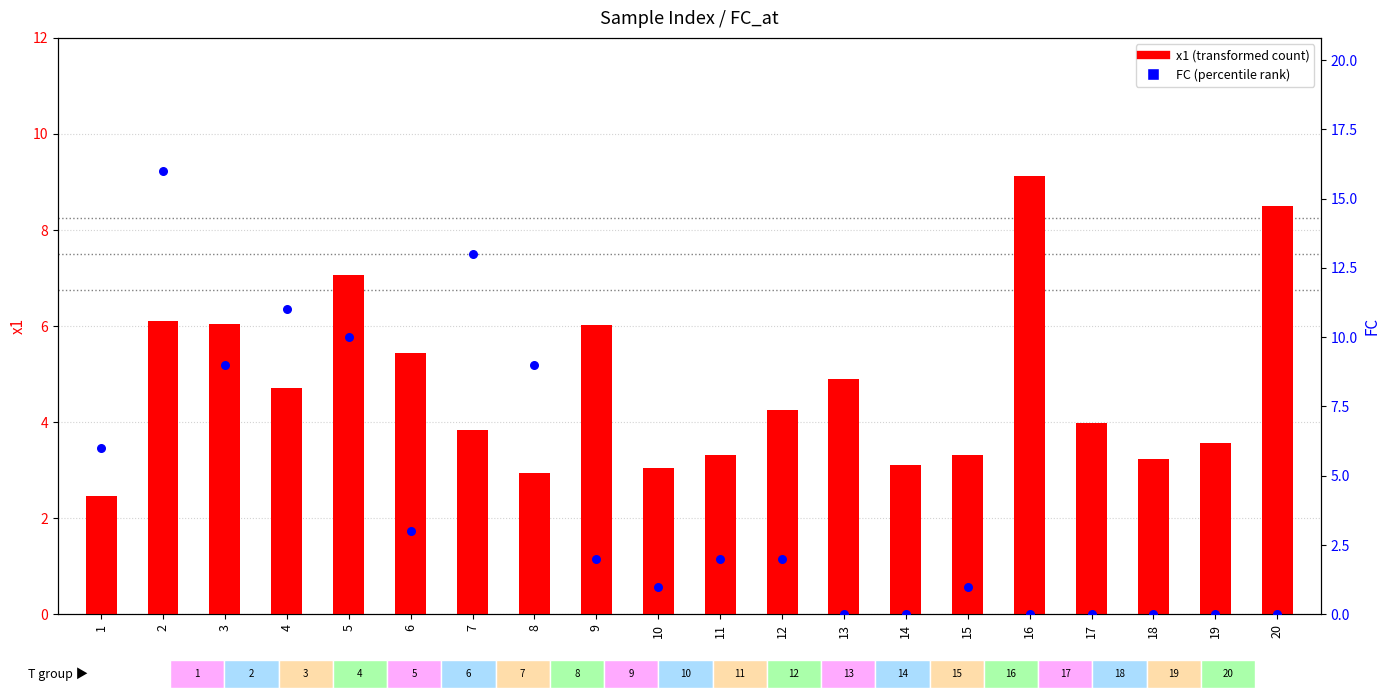

Is the value of FC (percentile rank) at 20 greater than the value of x1 (transformed count) at 20?

No